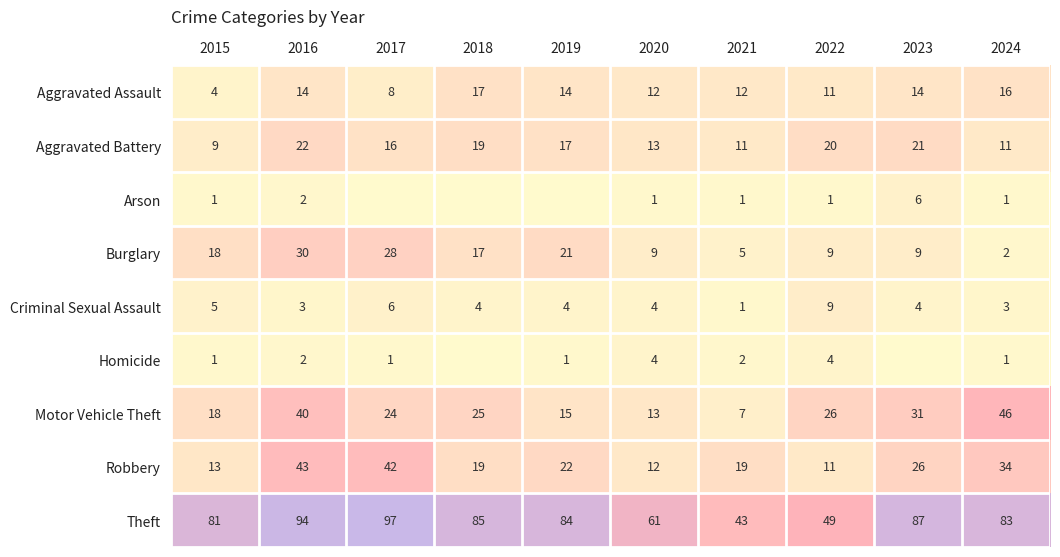

Read the Criminal Sexual Assault value at 2017.

6